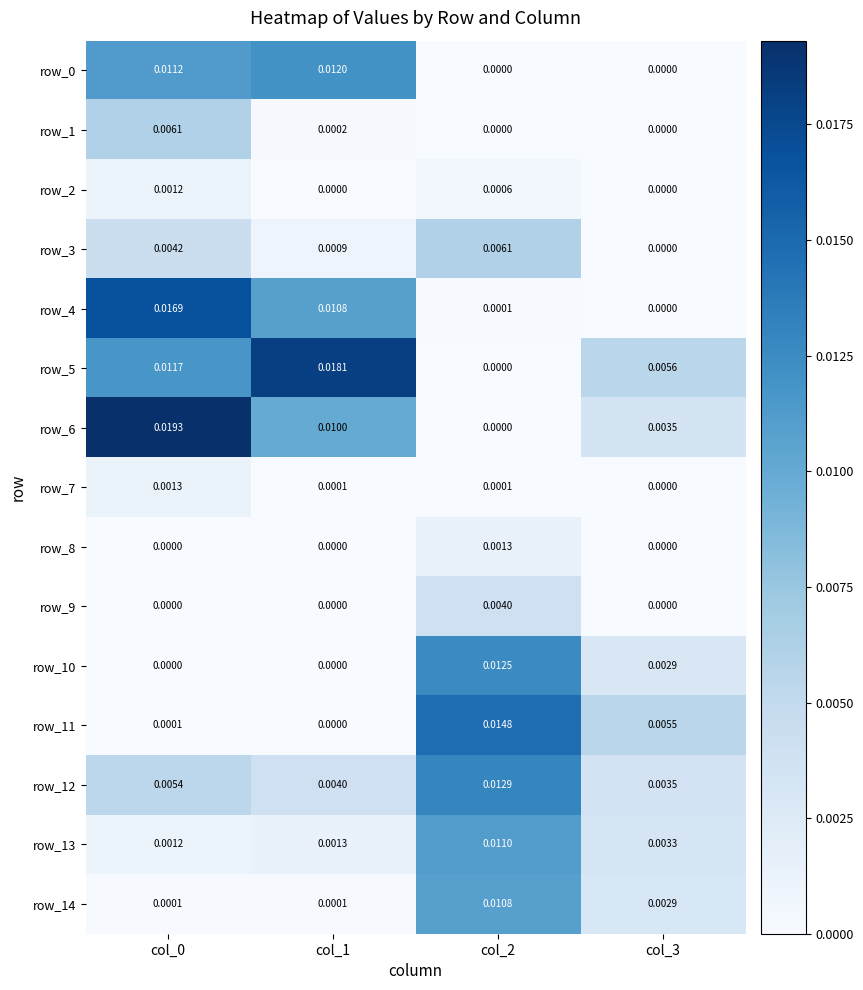

Is the value of row_14 at col_0 greater than the value of row_12 at col_0?

No